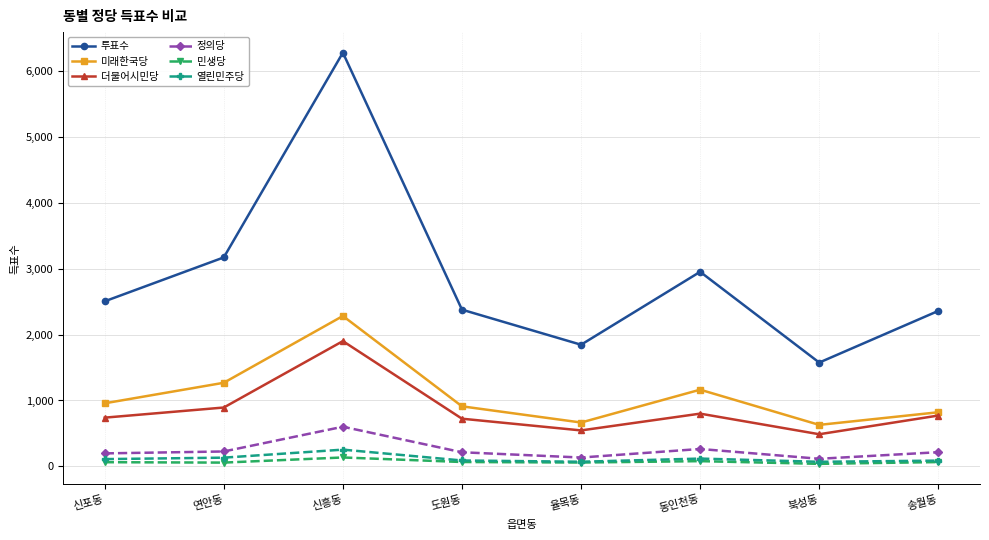

Is the value of 민생당 at 송월동 greater than the value of 정의당 at 연안동?

No